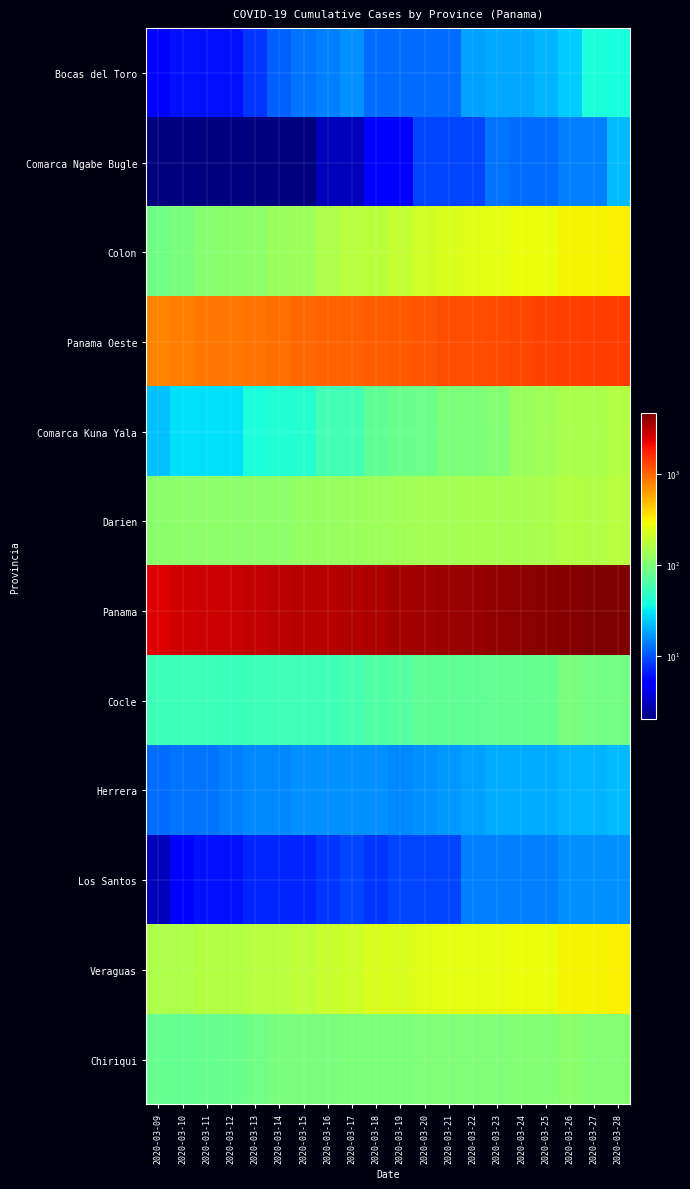

What is the minimum value shown in the chart?

2